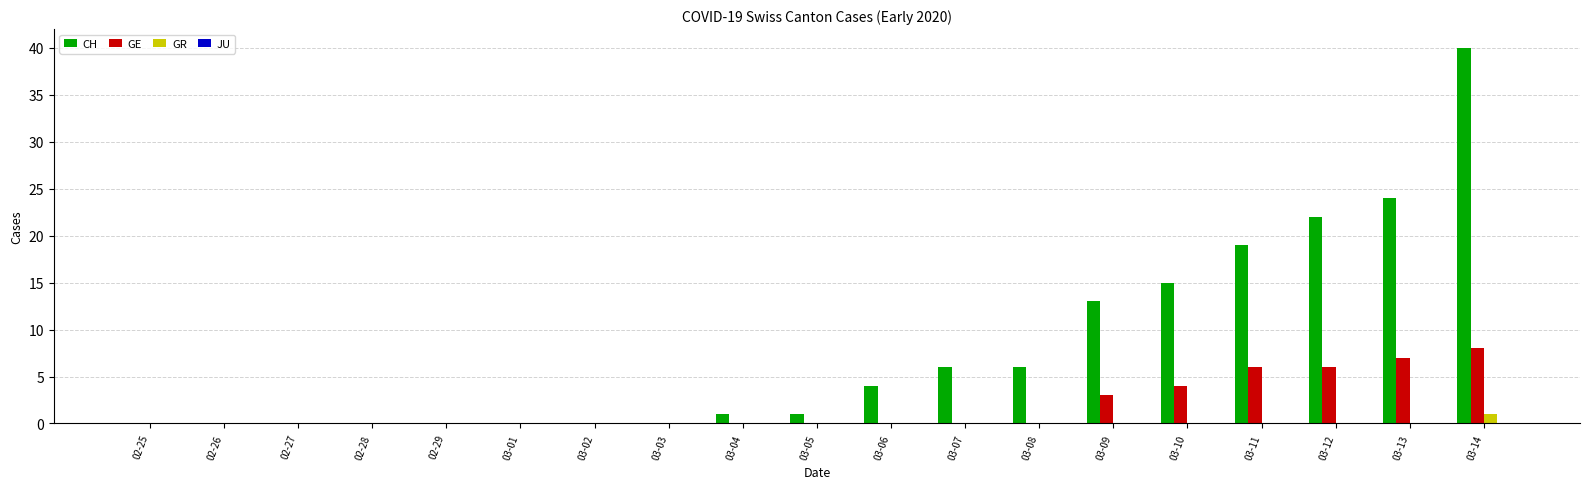

Between 03-04 and 03-14, which series saw the biggest shift?

CH